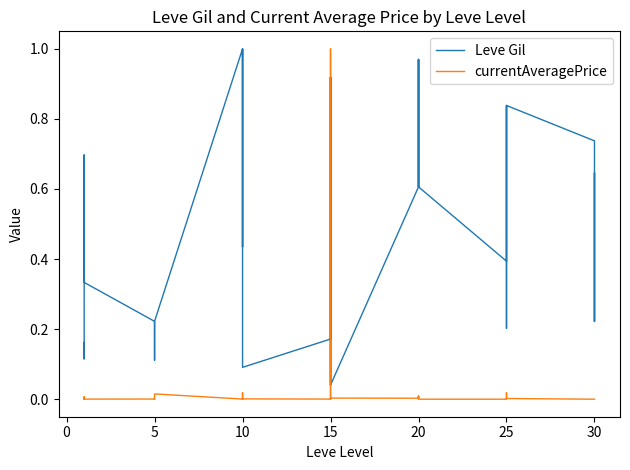

What are all the series names shown in the legend?

Leve Gil, currentAveragePrice